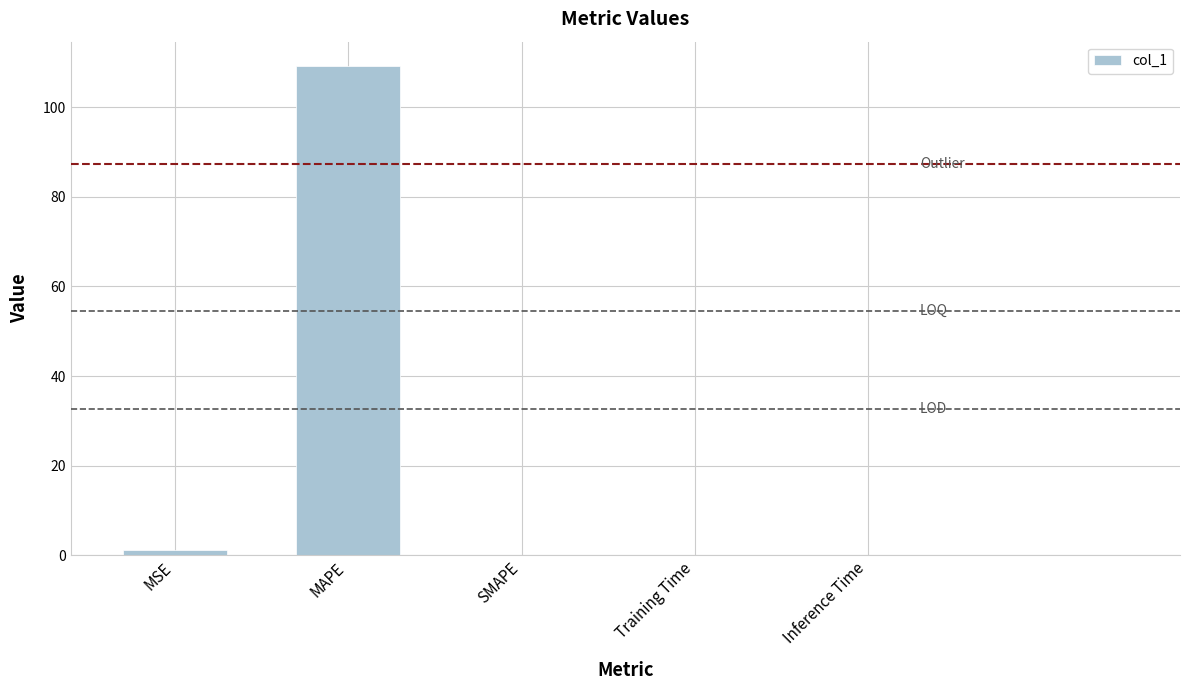

The value at Inference Time is 0.0. True or false?

True